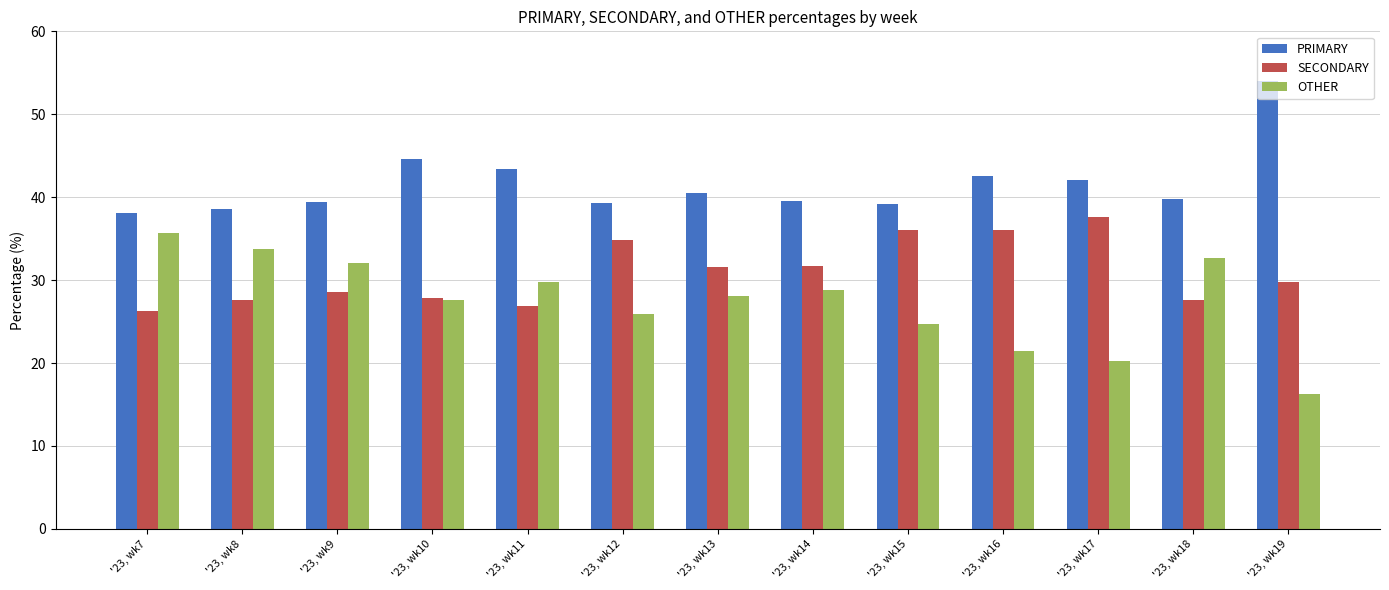

How many bars are there in total?

39